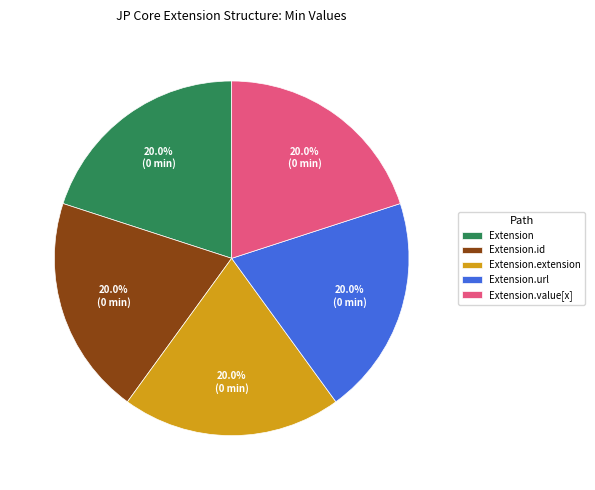

How much of the chart is everything except Extension.extension?

80.0%